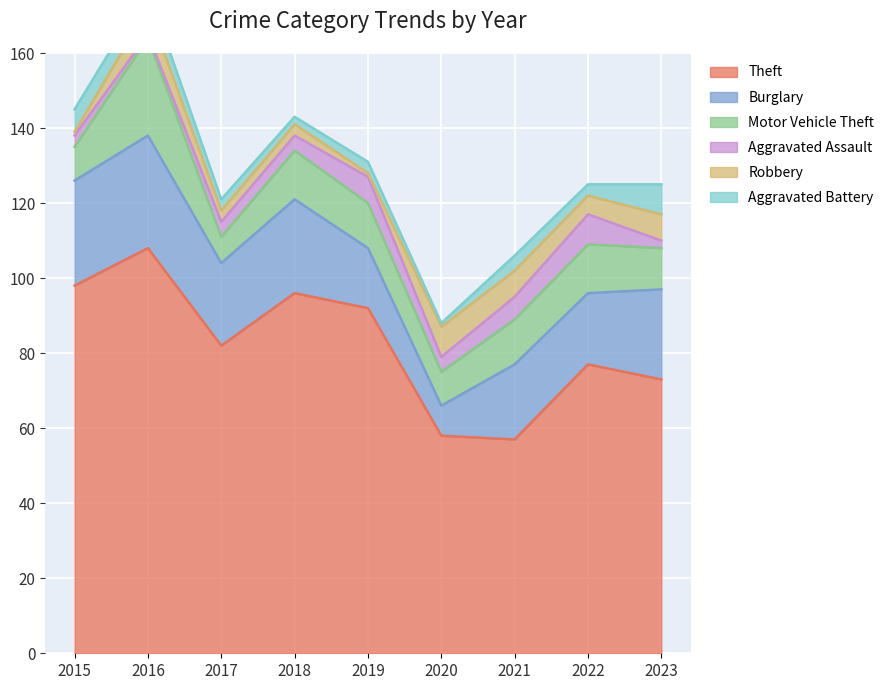

Rank the categories by Aggravated Assault value from highest to lowest.

2022, 2019, 2021, 2017, 2018, 2020, 2015, 2023, 2016